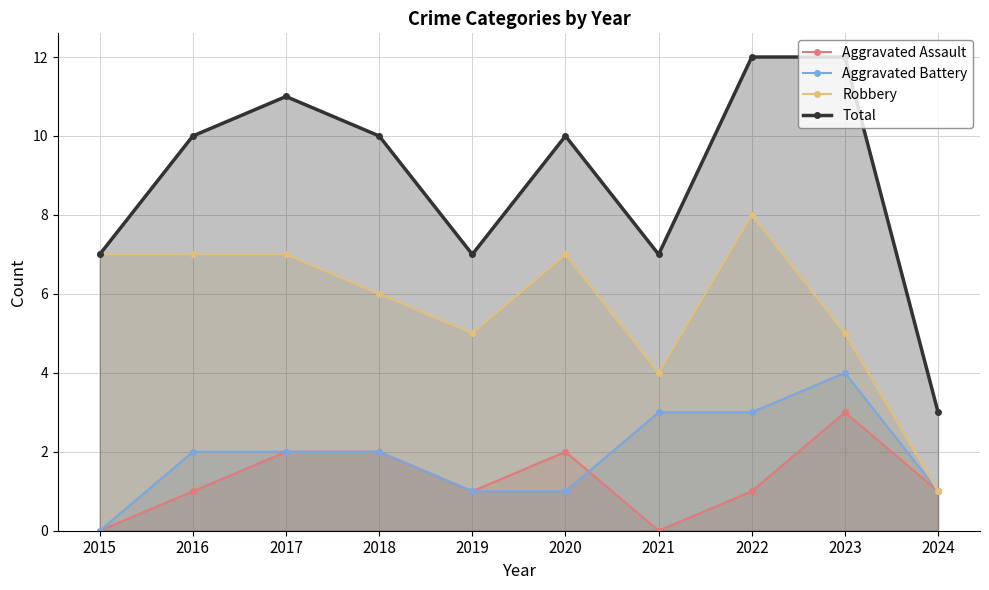

What are all the series names shown in the legend?

Aggravated Assault, Aggravated Battery, Robbery, Total